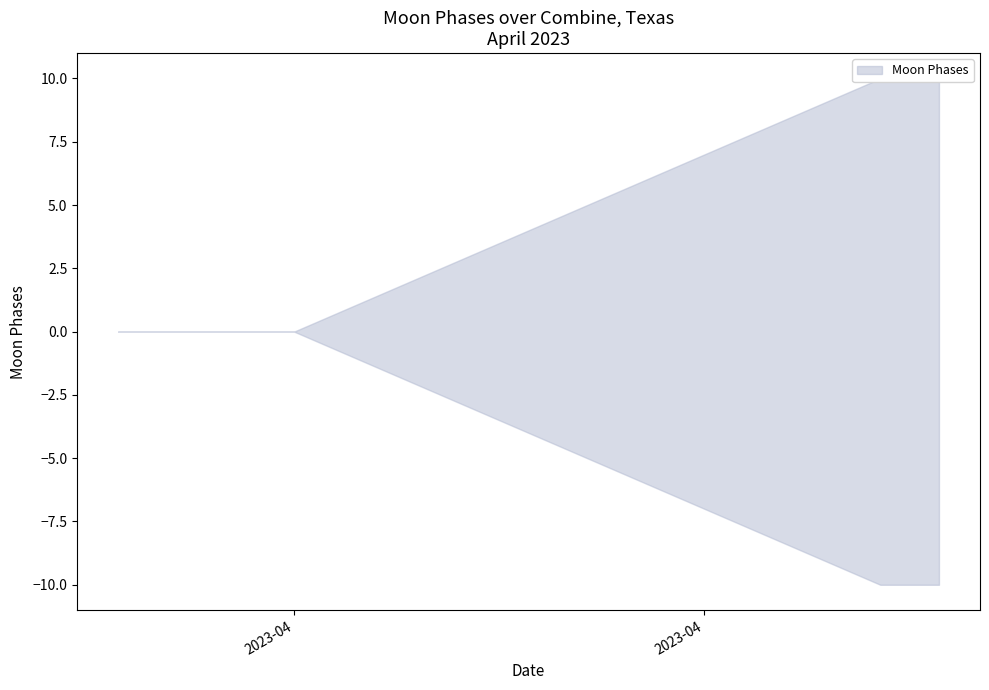

True or false: Moon Phases Lower and Moon Phases Upper intersect in this chart.

False